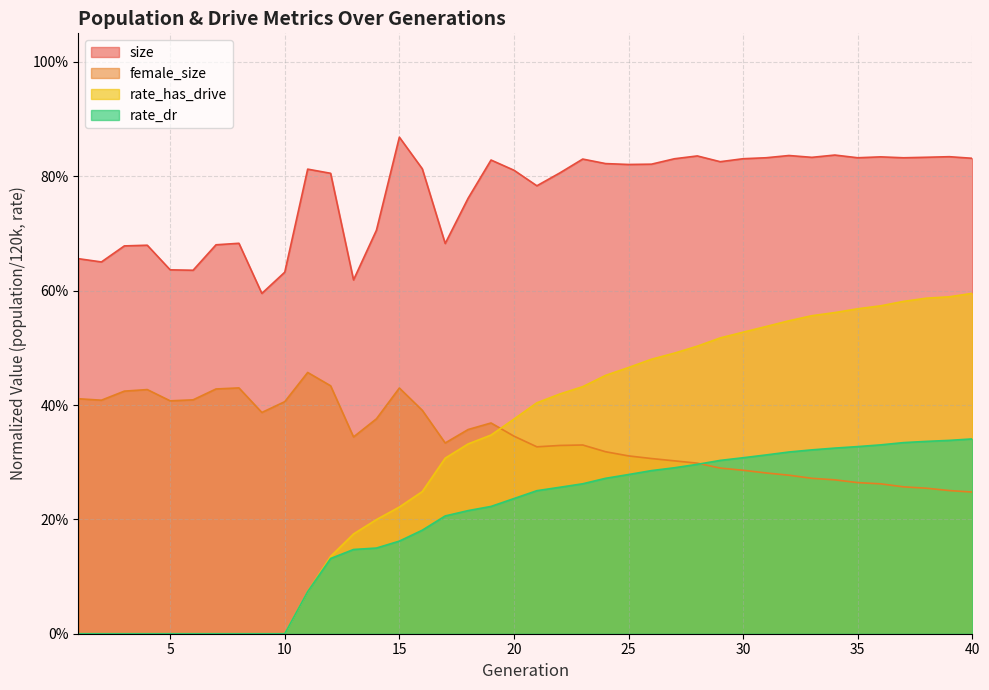

What is the greatest value displayed?

0.9